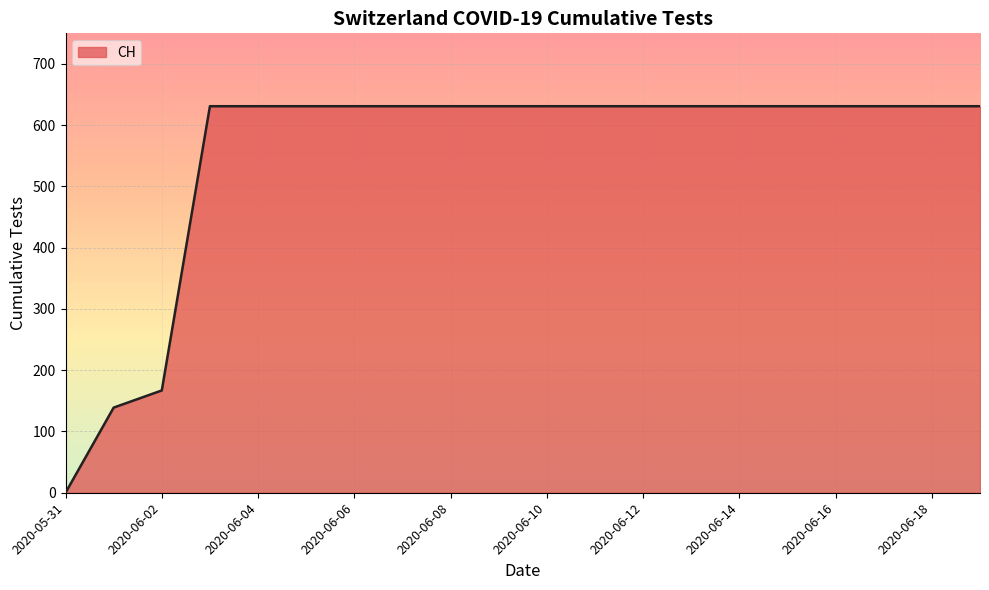

What is the difference between the maximum and minimum values?

631